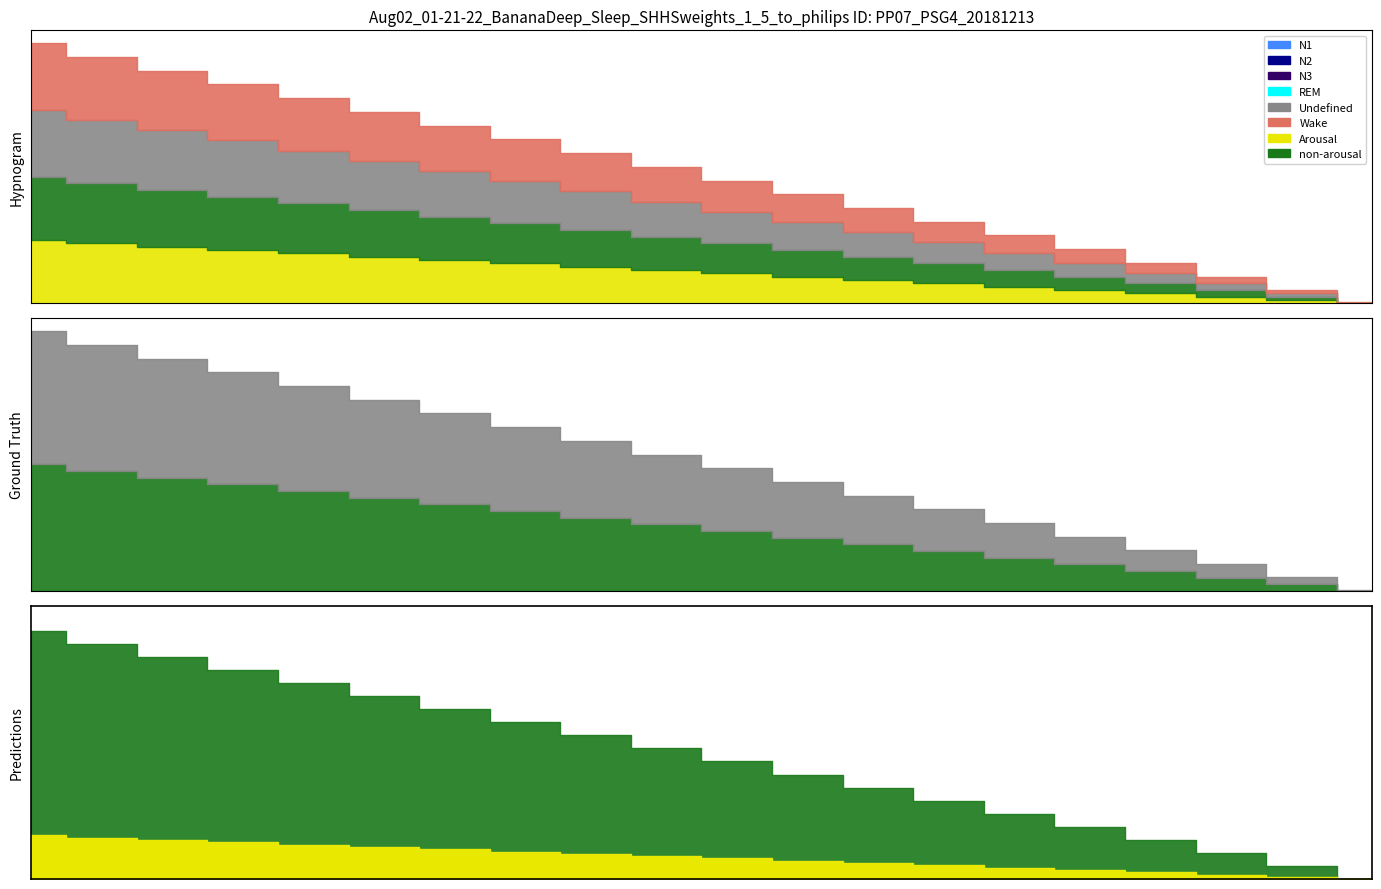

Which has a higher value, 1 or 18?

1